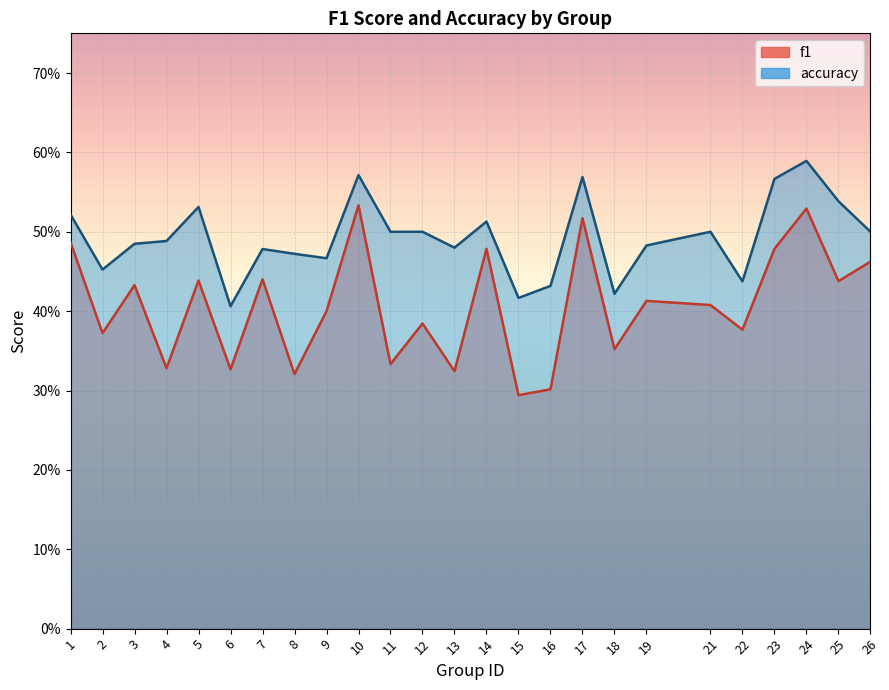

At how many categories does at least one series exceed 0?

25